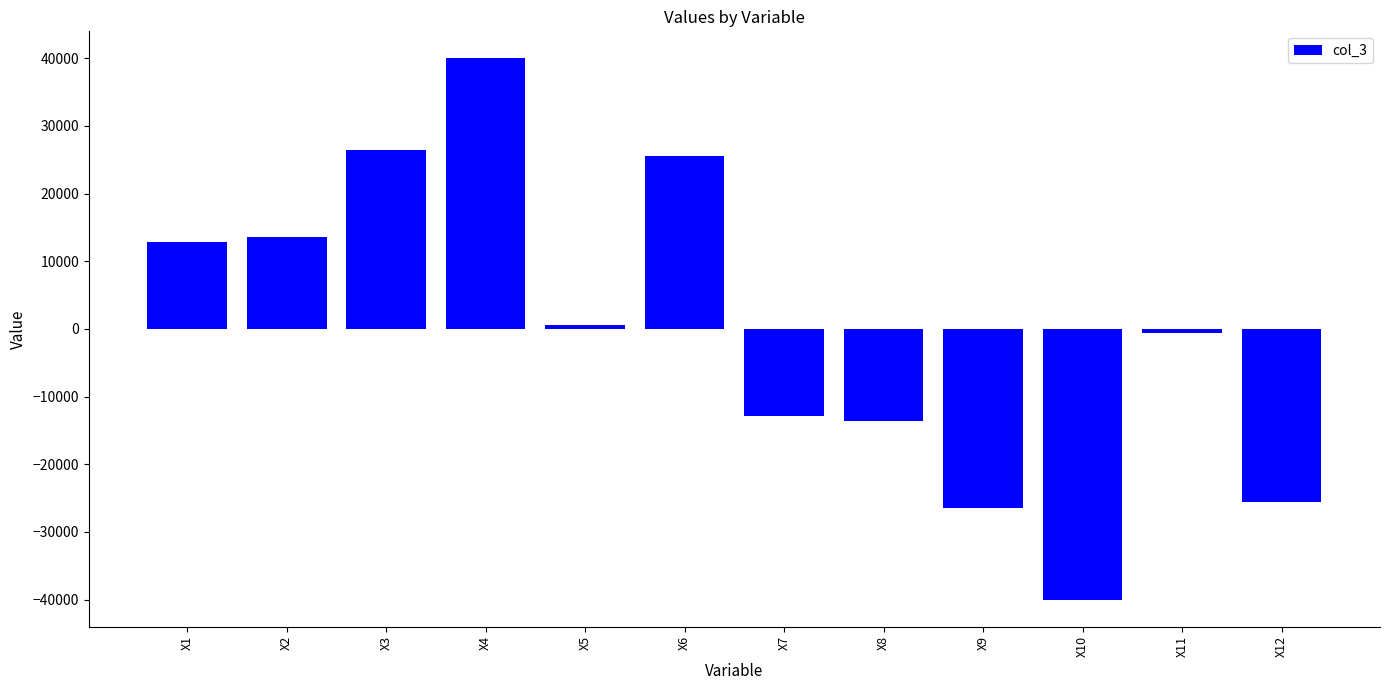

What is the minimum value shown in the chart?

-39987